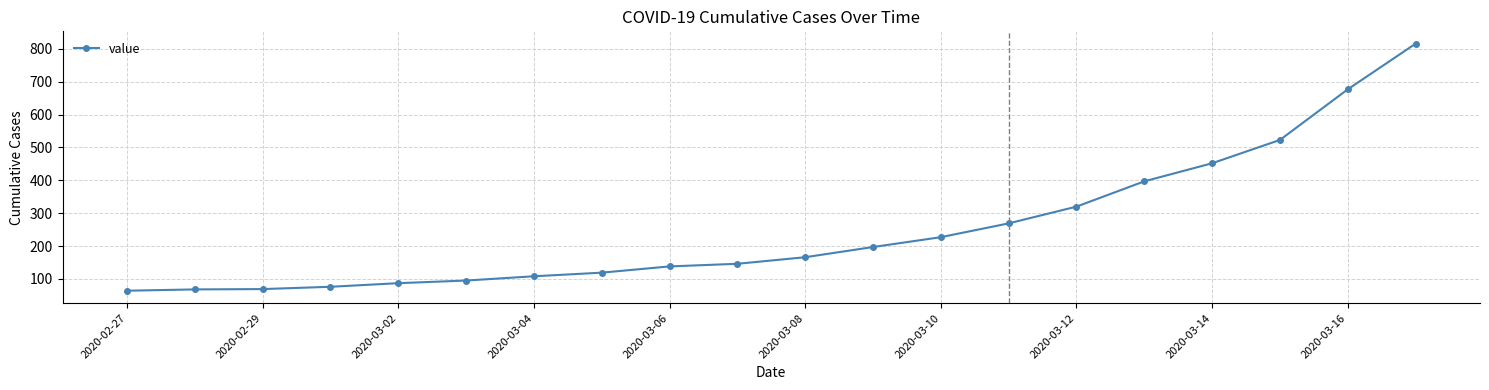

What is the smallest value displayed?

64